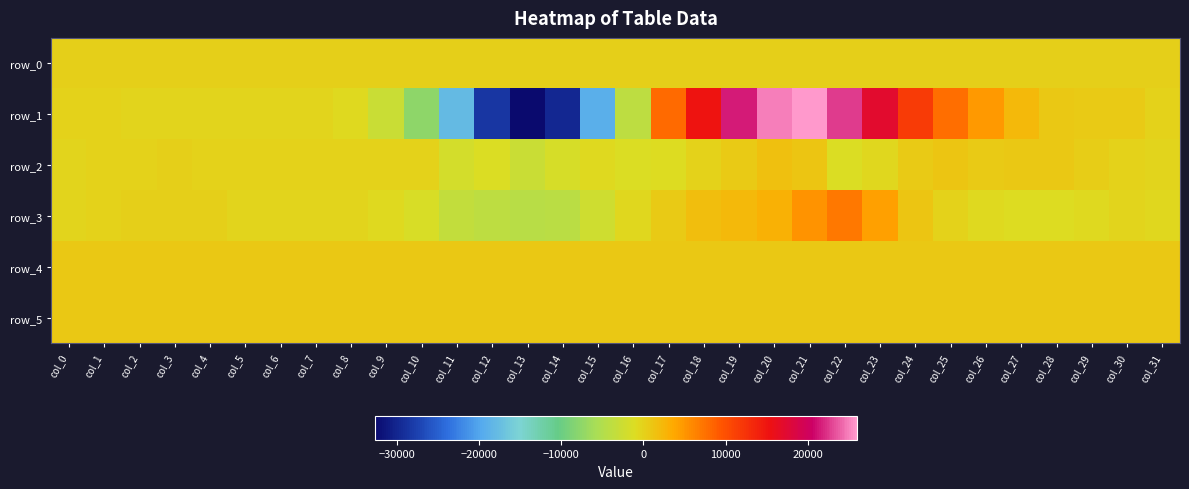

Which label corresponds to the smallest value in the chart?

col_13